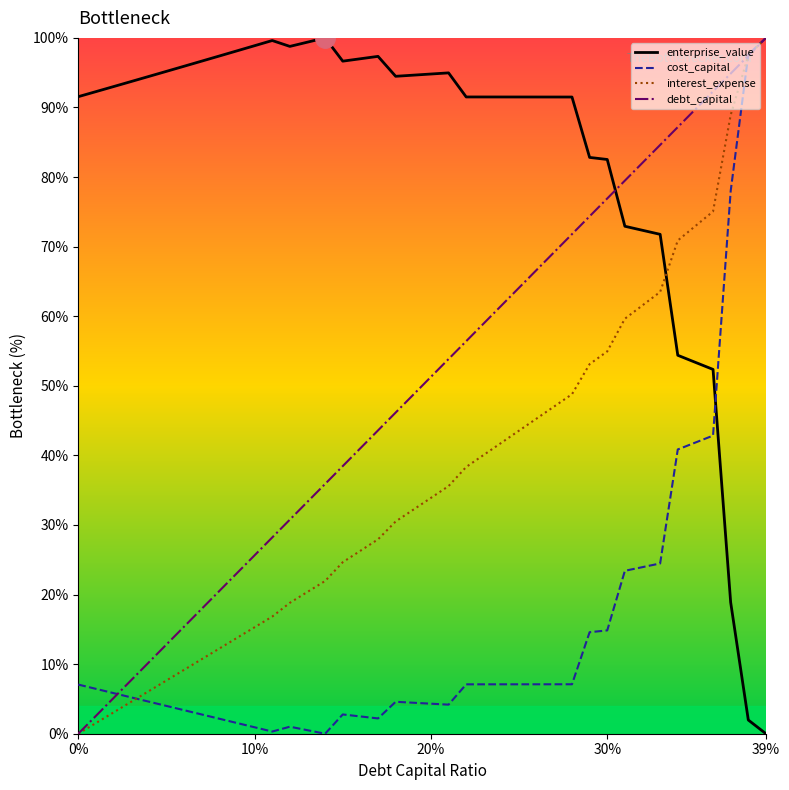

After their last crossing, which series has the higher values: cost_capital or enterprise_value?

cost_capital